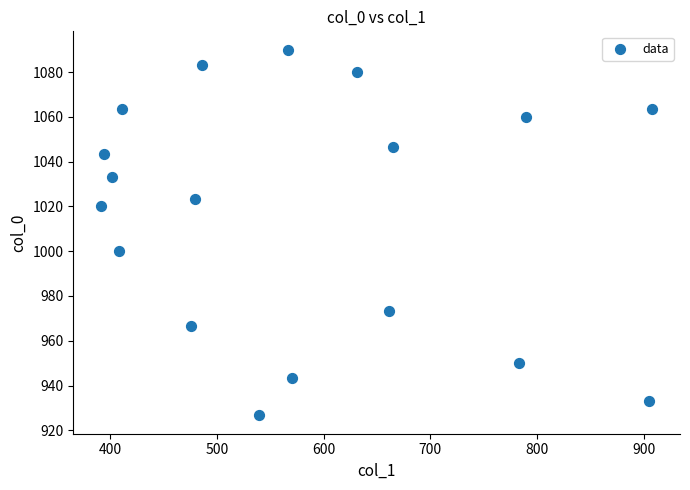

What Y value in the scatter plot is closest to 1008?

1000.0